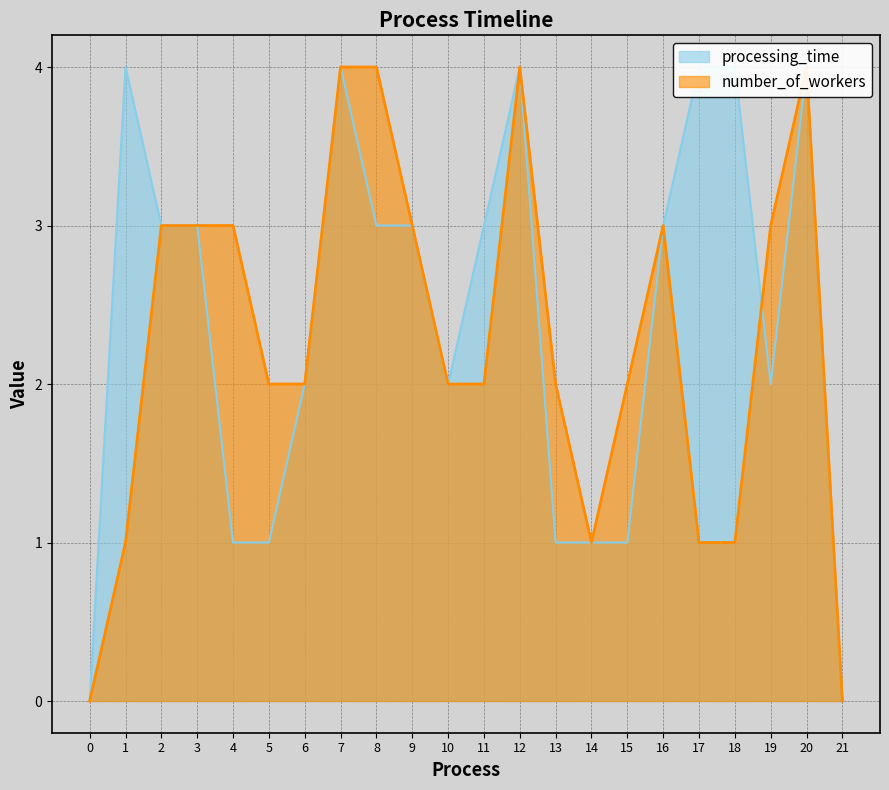

How many data points does each series have?

22